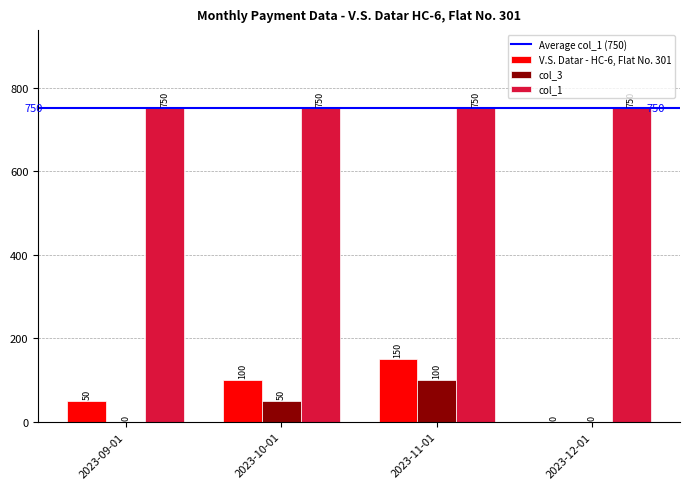

Count the number of data series in this chart.

3